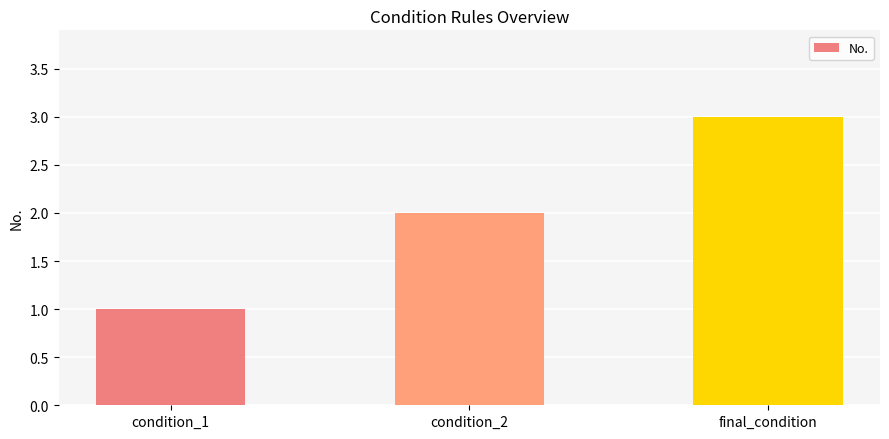

What is the value of the 3rd bar from the left?

3